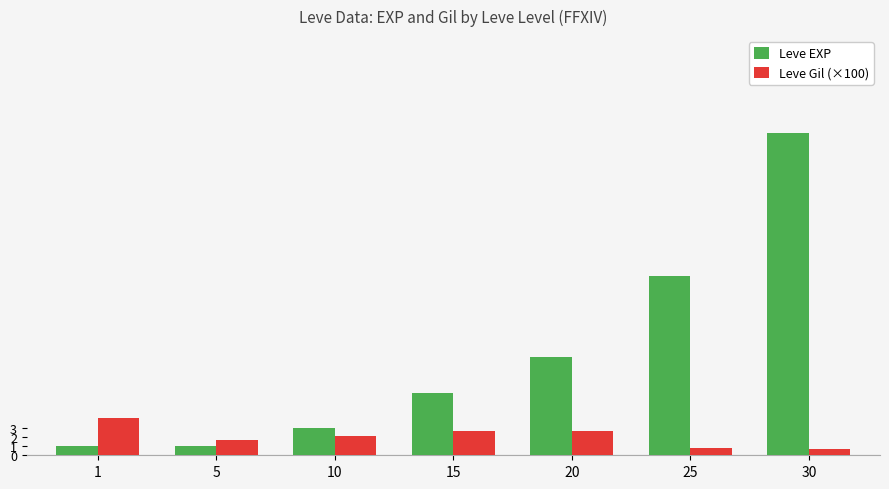

True or false: Leve EXP has a value of 3.8 at 15.

False